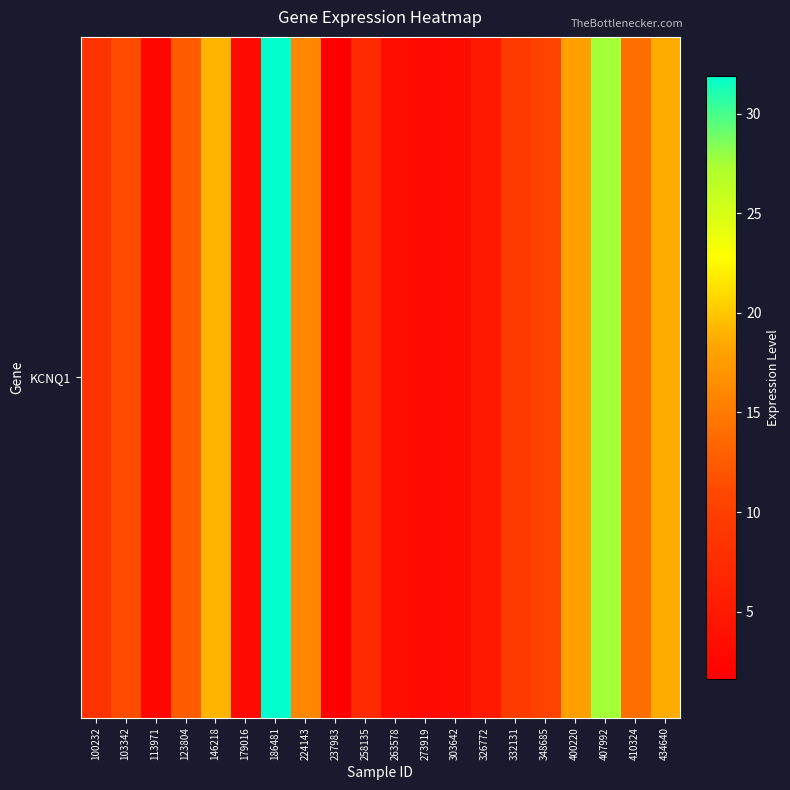

Which has a higher value, 186481 or 326772?

186481